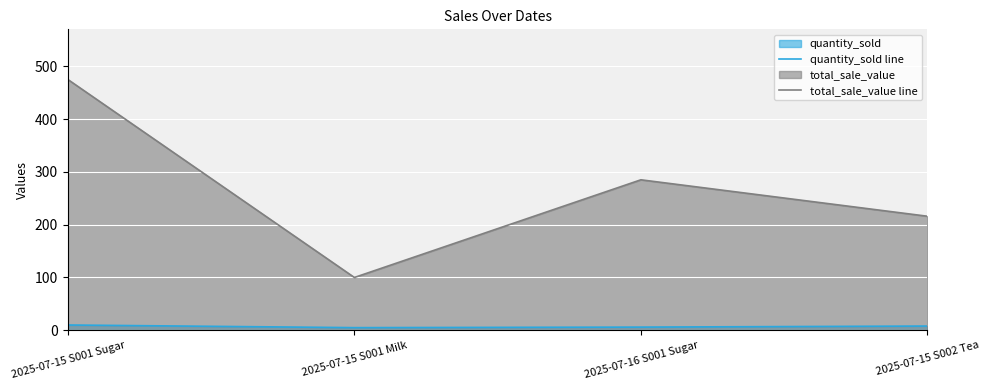

At which category is the sum across all series the highest?

2025-07-15 S001 Sugar